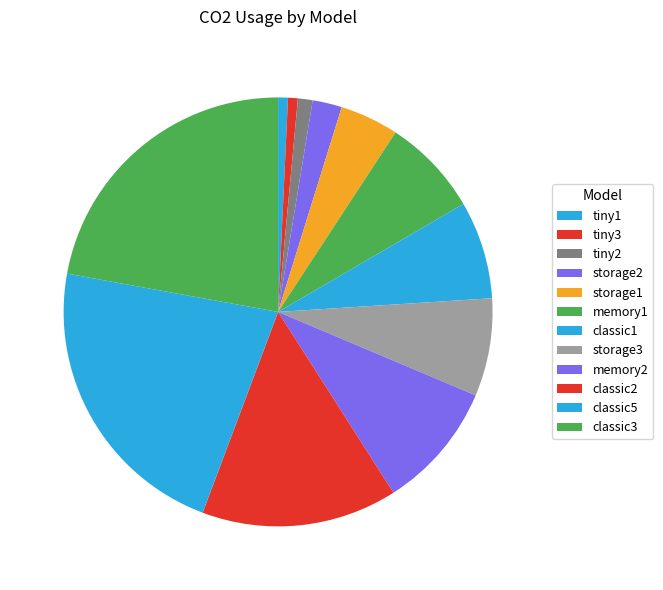

Approximately how many times larger is the value at memory2 compared to classic1?

1.3